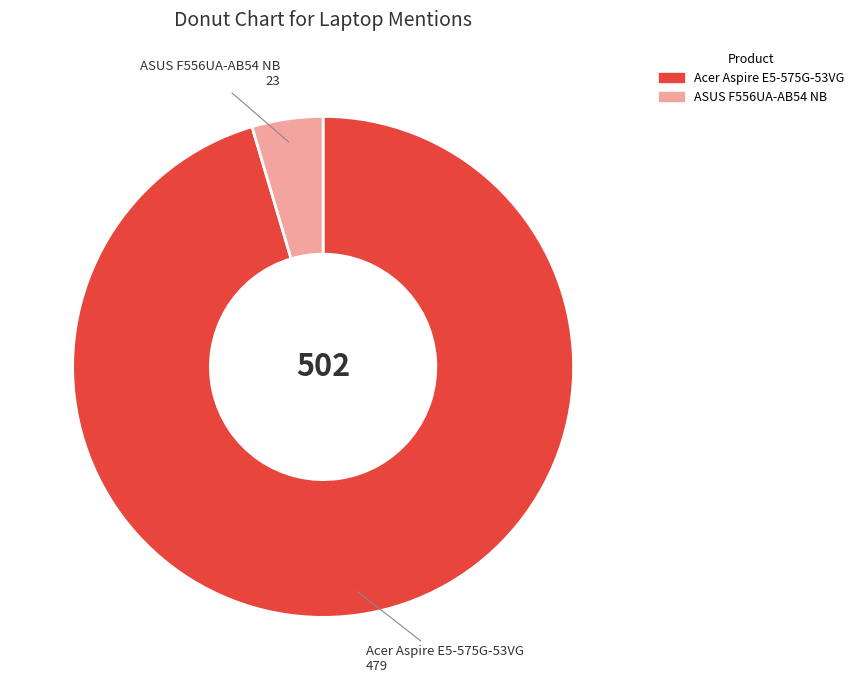

What is the largest slice in the pie chart?

Acer Aspire E5-575G-53VG